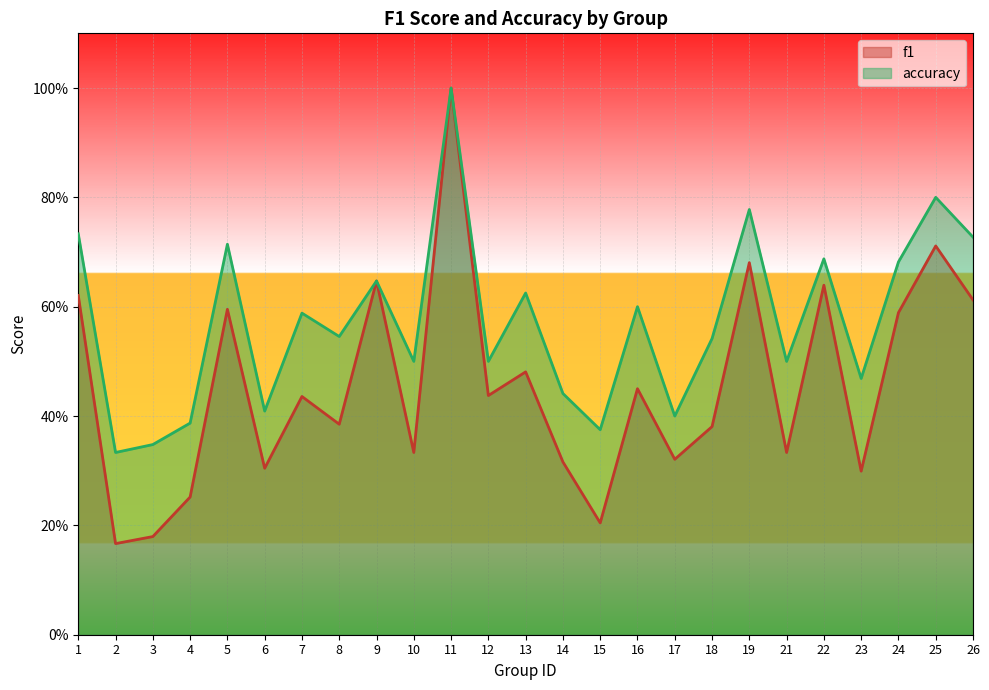

What is the sum of all f1 values?

11.4